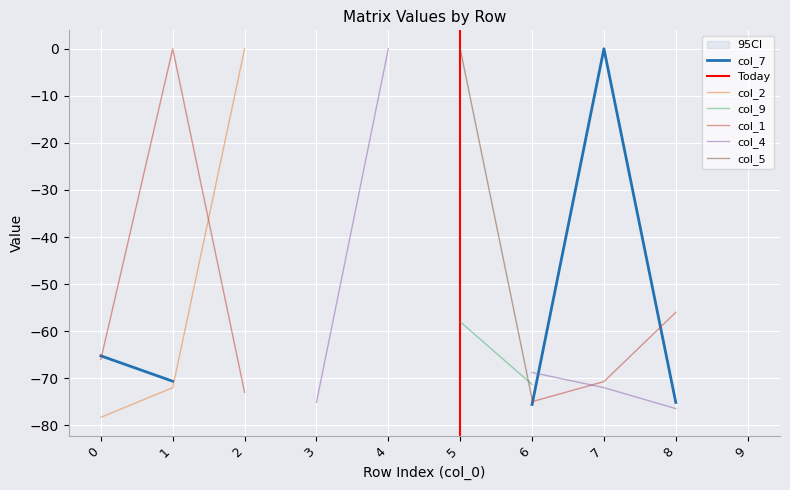

Reading right to left, what are all the values shown in this chart?

col_7: -105.0	-75.1	0.0	-75.6	-105.0	-70.0	-105.0	-105.0	-70.6	-65.2
col_2: -105.0	-72.2	-105.0	-105.0	-105.0	-105.0	-105.0	0.0	-72.0	-78.3
col_9: 0.0	-105.0	-105.0	-71.3	-58.0	-105.0	-69.3	-105.0	-105.0	-105.0
col_1: -105.0	-56.0	-70.7	-75.0	-105.0	-68.0	-105.0	-73.0	0.0	-66.0
col_4: -105.0	-76.5	-72.0	-68.8	-105.0	0.0	-75.1	-105.0	-68.0	-105.0
col_5: -59.0	-105.0	-105.0	-74.4	0.0	-105.0	-72.0	-105.0	-105.0	-105.0